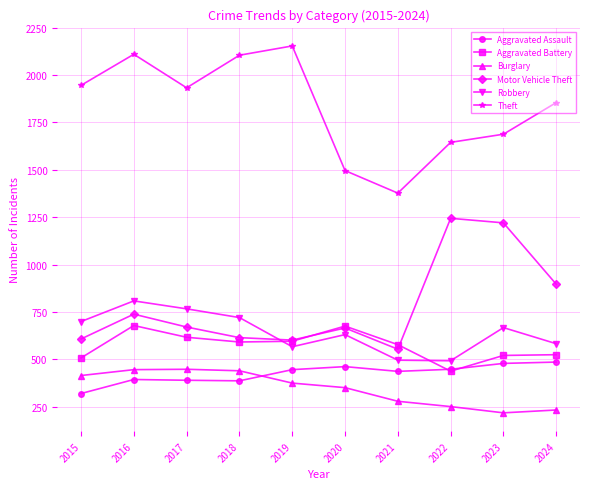

At how many categories does at least one series exceed 1178?

10